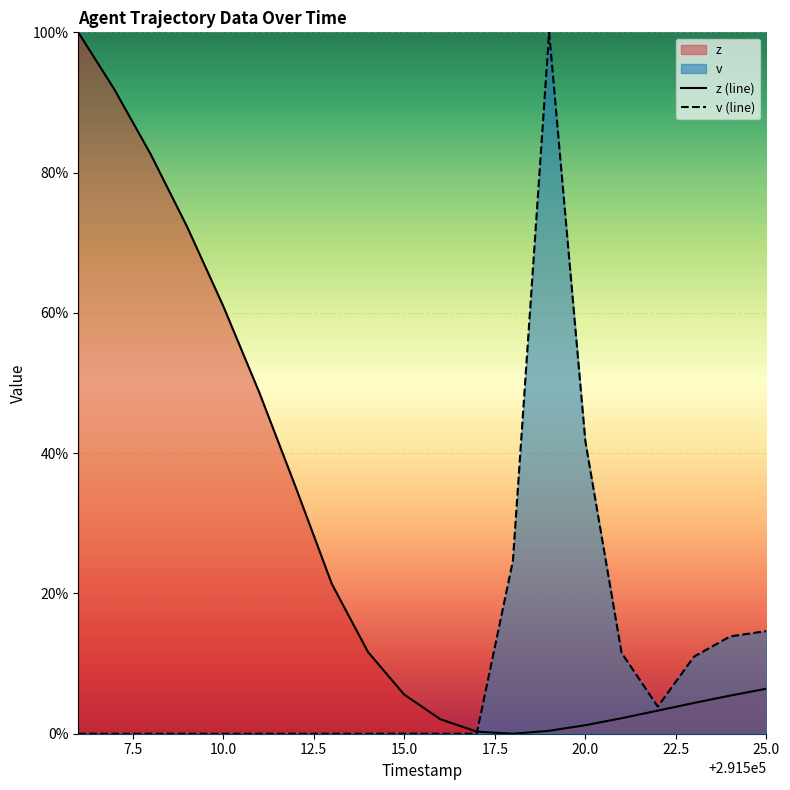

True or false: z (line) has more than 0 interior local peaks.

False